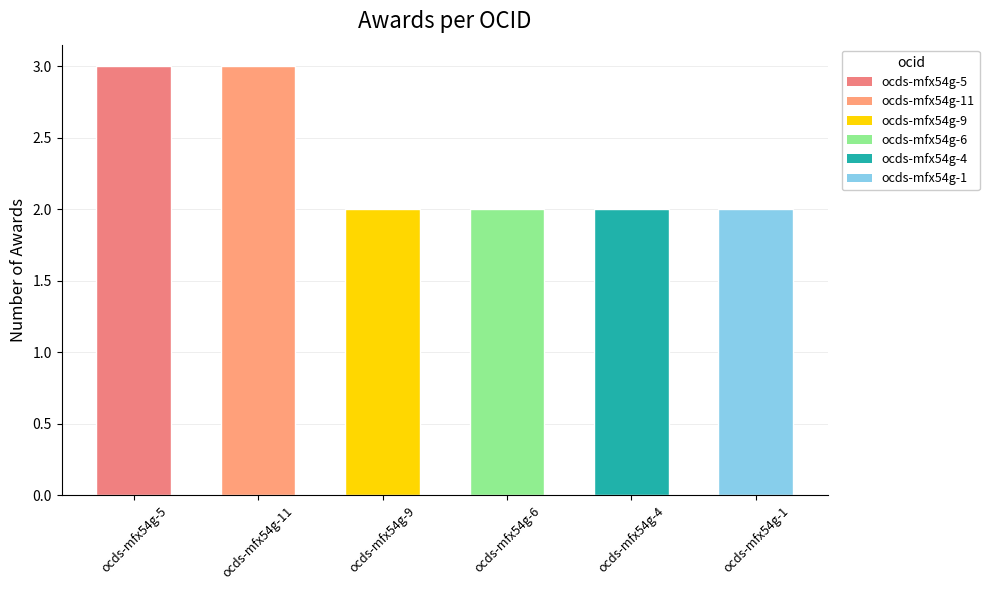

What is the ratio of the value at ocds-mfx54g-9 to the value at ocds-mfx54g-6?

1.0